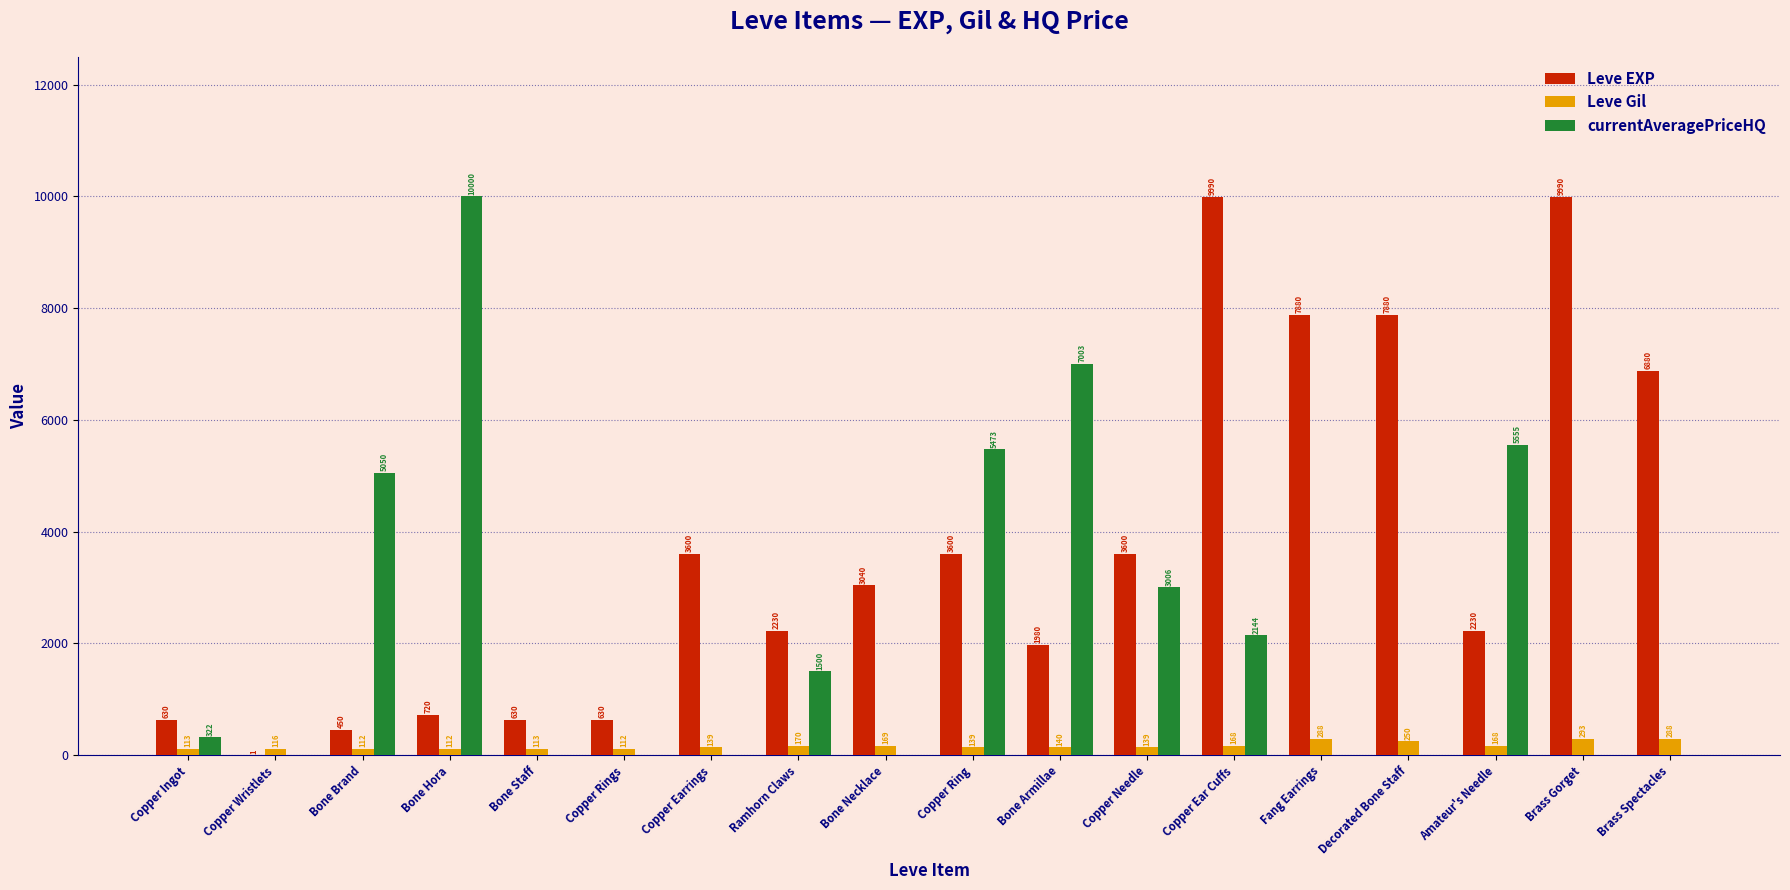

Which series changed the most between Copper Ring and Brass Spectacles?

currentAveragePriceHQ